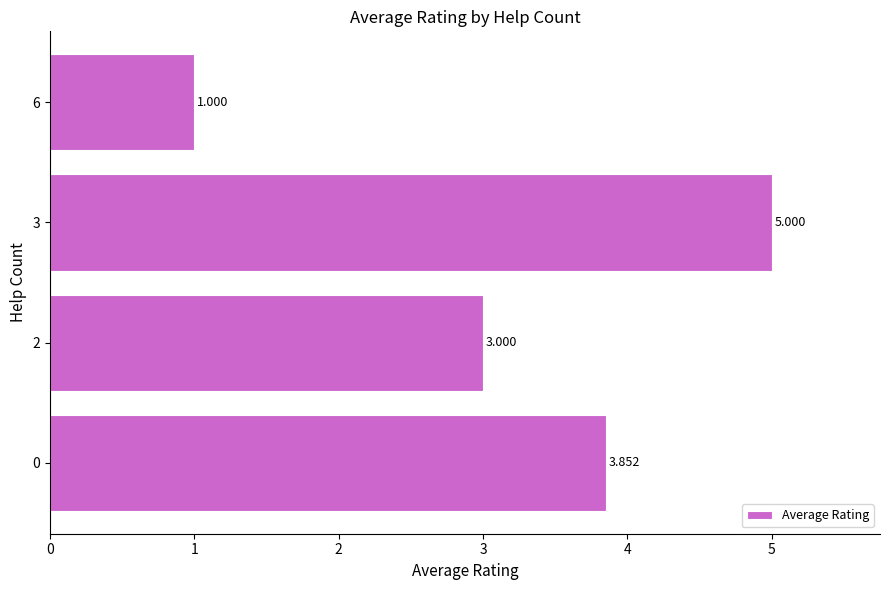

Are the bars horizontal?

Yes